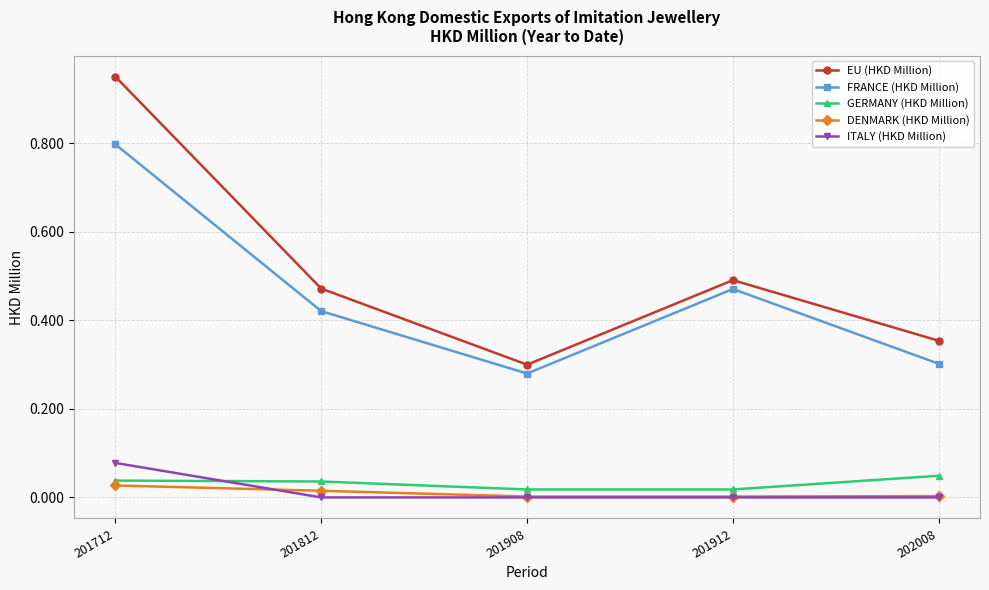

True or false: EU (HKD Million) has a value of 0.2 at 201912.

False